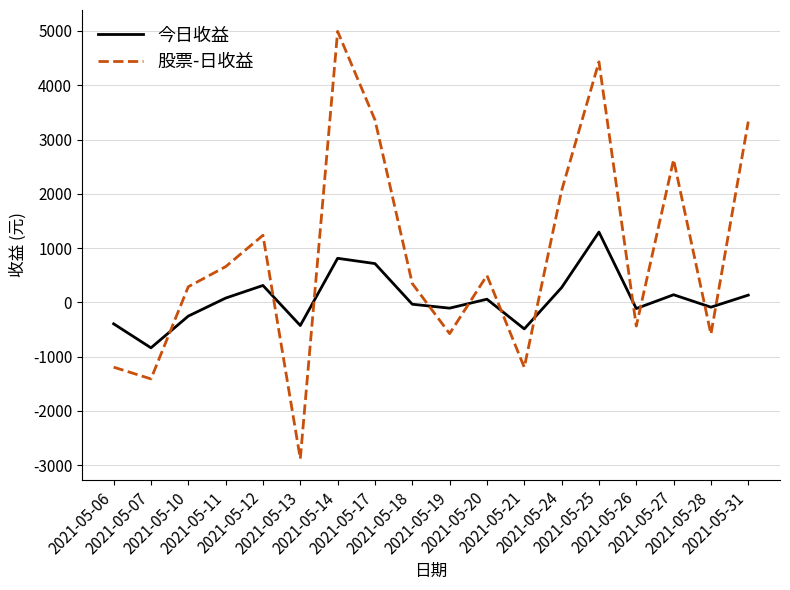

Which series has the largest total across all categories?

股票-日收益